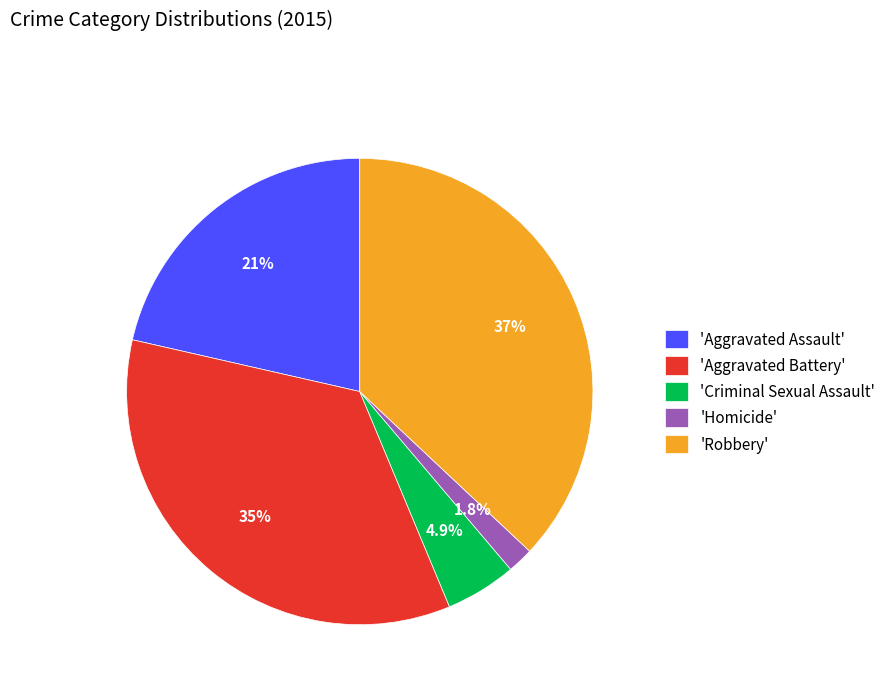

How many segments does this pie chart have?

5